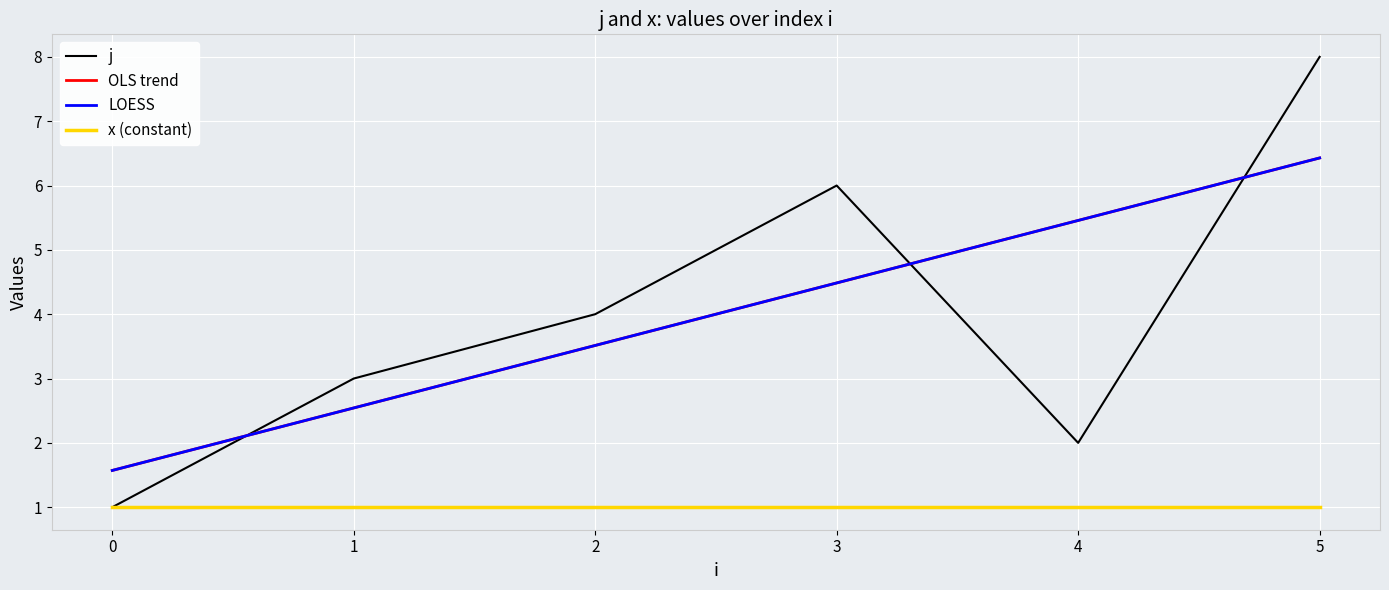

Rank the categories by j value from lowest to highest.

0, 4, 1, 2, 3, 5